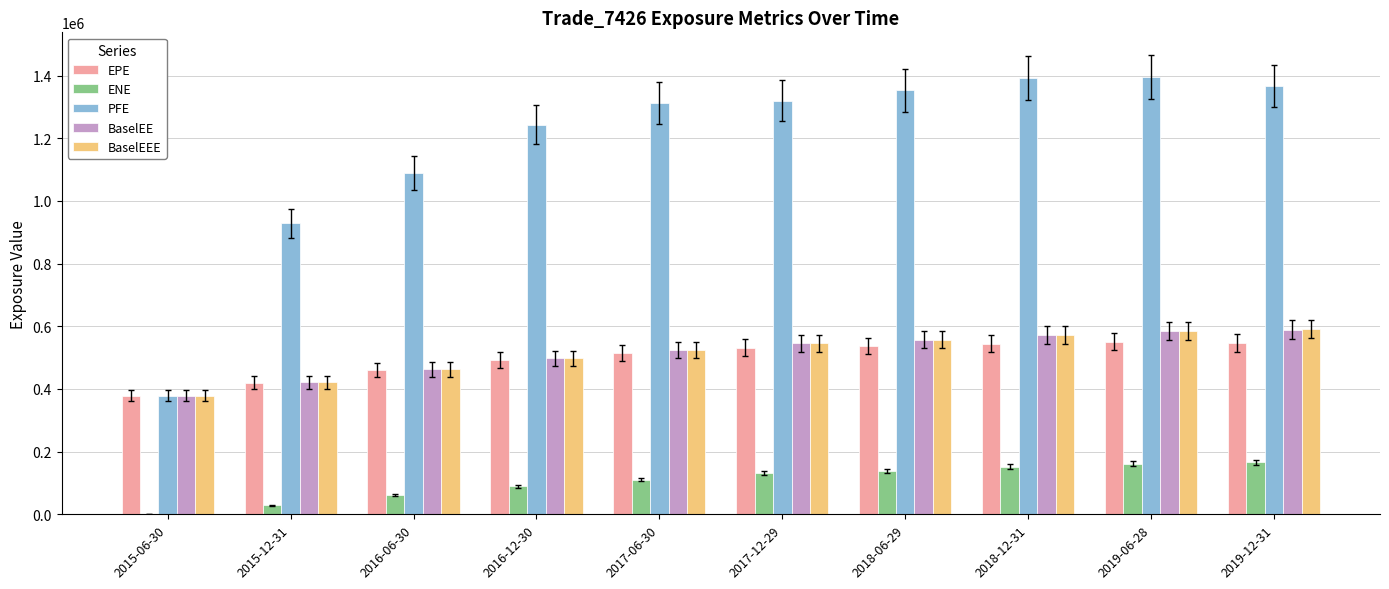

What is the highest value of the ENE series?

165579.0